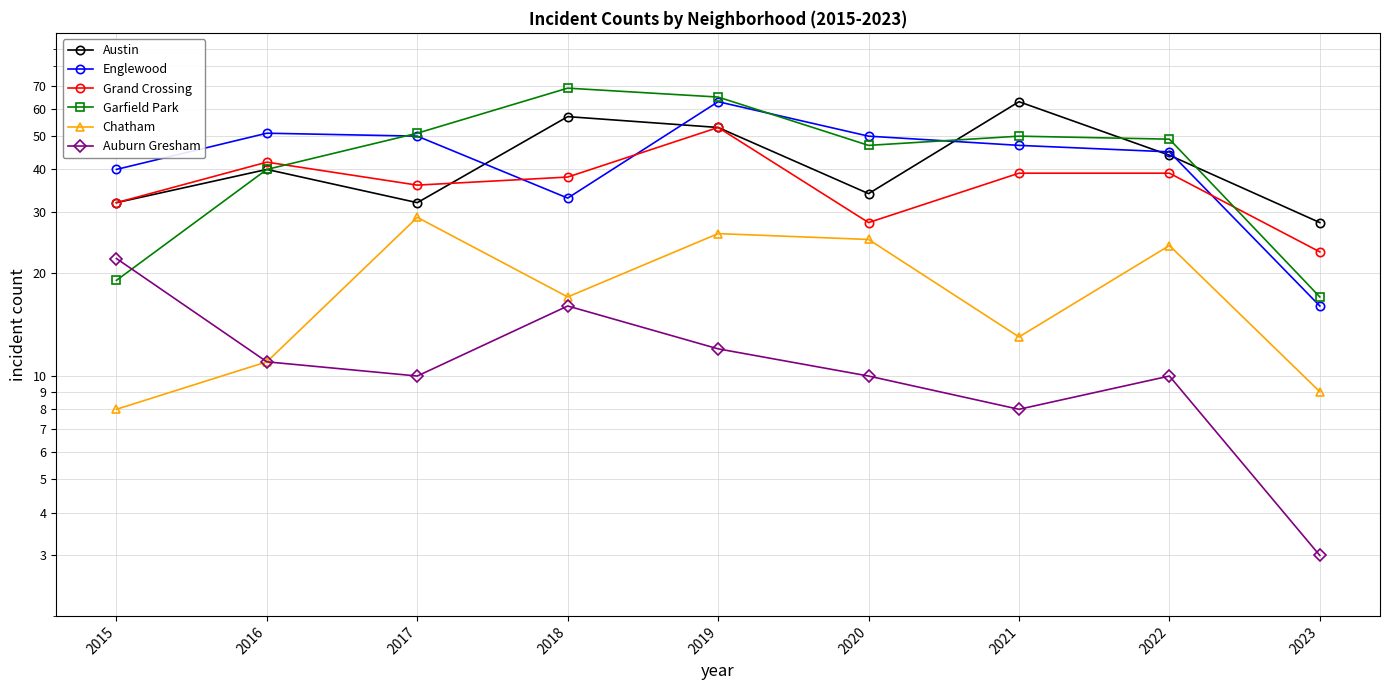

Read the Austin value at 2023.

28